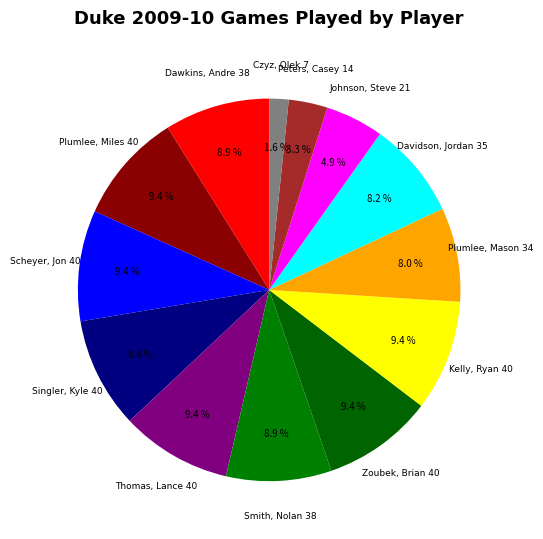

How many slices are in this pie chart?

13